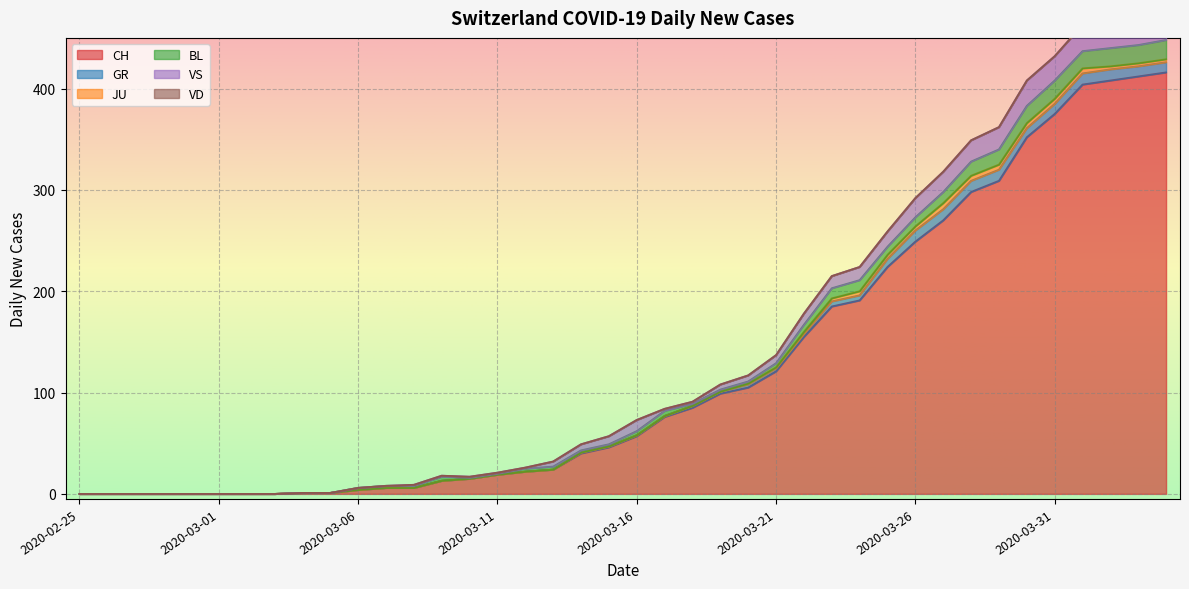

Rank the categories by VD value from highest to lowest.

2020-02-25, 2020-02-26, 2020-02-27, 2020-02-28, 2020-02-29, 2020-03-01, 2020-03-02, 2020-03-03, 2020-03-04, 2020-03-05, 2020-03-06, 2020-03-07, 2020-03-08, 2020-03-09, 2020-03-10, 2020-03-11, 2020-03-12, 2020-03-13, 2020-03-14, 2020-03-15, 2020-03-16, 2020-03-17, 2020-03-18, 2020-03-19, 2020-03-20, 2020-03-21, 2020-03-22, 2020-03-23, 2020-03-24, 2020-03-25, 2020-03-26, 2020-03-27, 2020-03-28, 2020-03-29, 2020-03-30, 2020-03-31, 2020-04-01, 2020-04-02, 2020-04-03, 2020-04-04